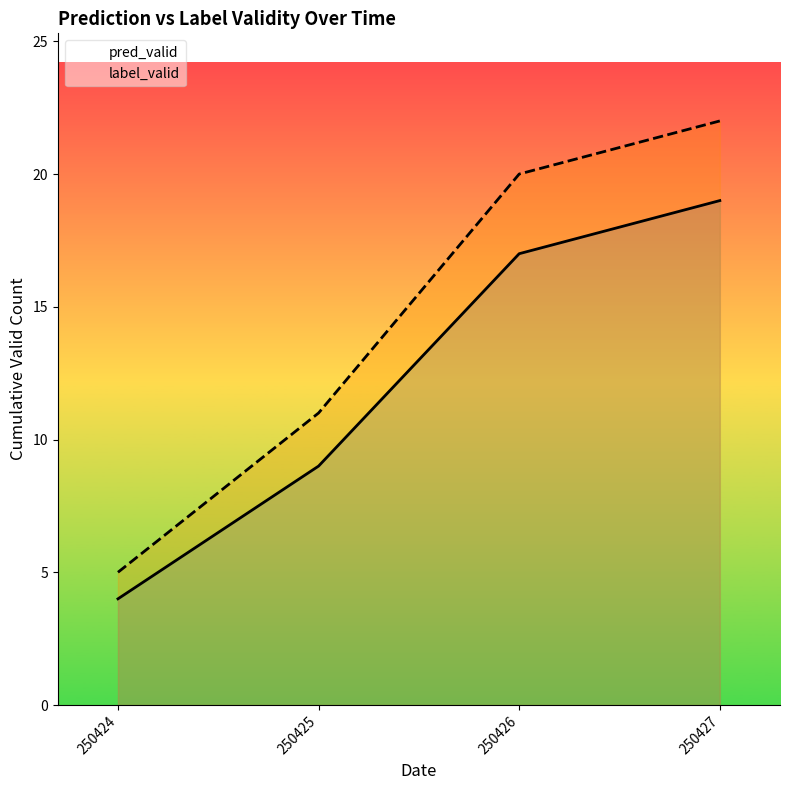

At how many categories does at least one series exceed 10?

3